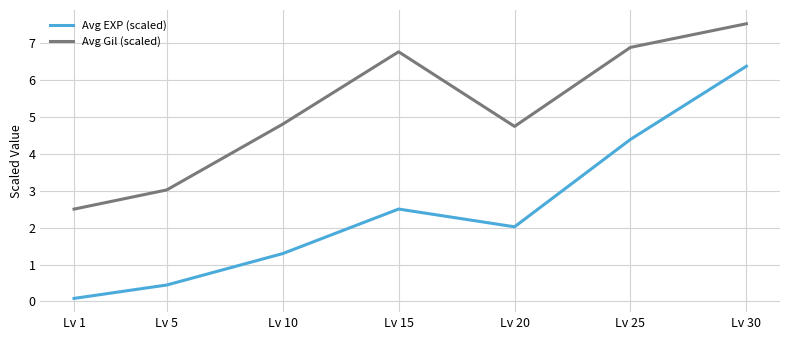

What is the difference between the Avg EXP (scaled) values at Lv 15 and Lv 25?

1.9